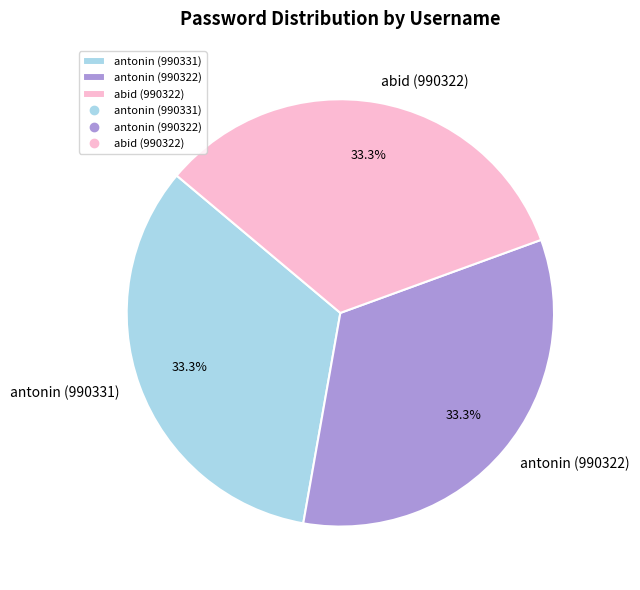

To the nearest percent, what is the combined percentage of antonin (990322) and antonin (990331)?

67%